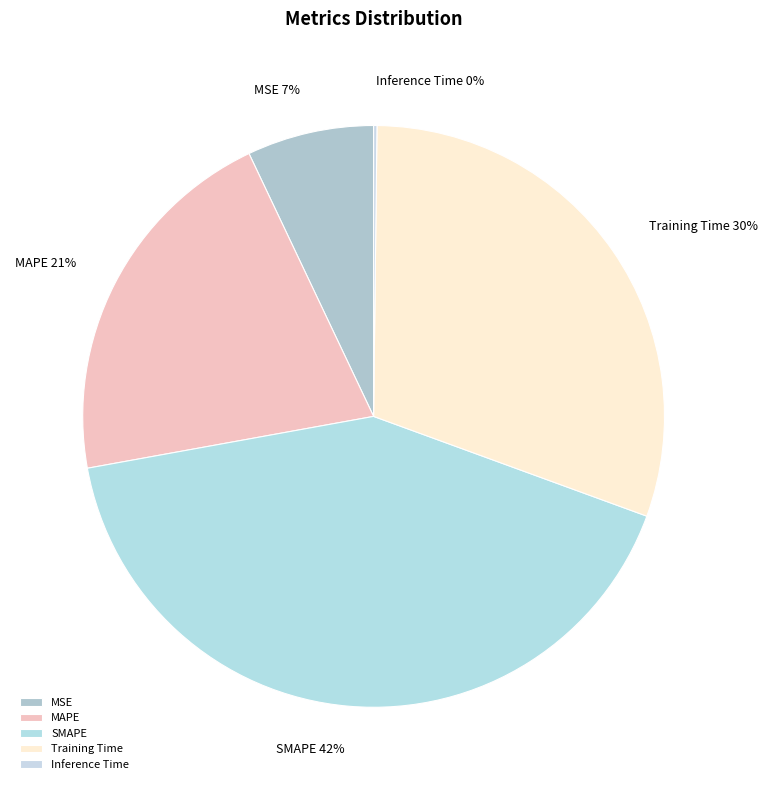

Which slice is the largest?

SMAPE